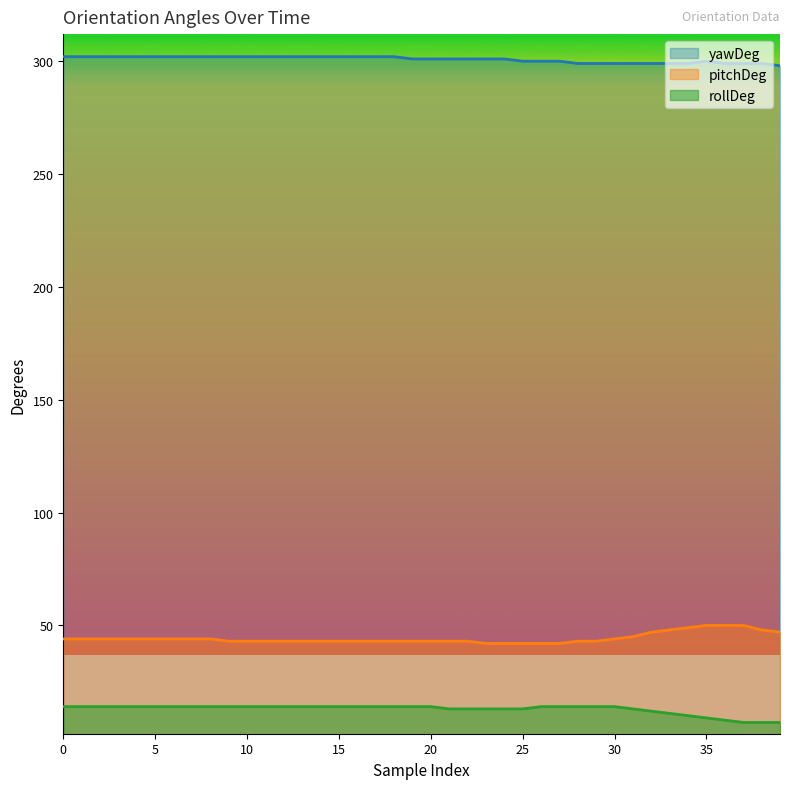

What is the spread (max minus min) of values at 1?

288